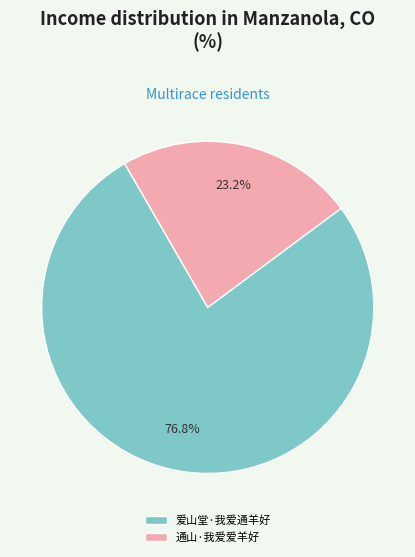

Does 爱山堂·我爱通羊好 represent more than half of the total?

Yes